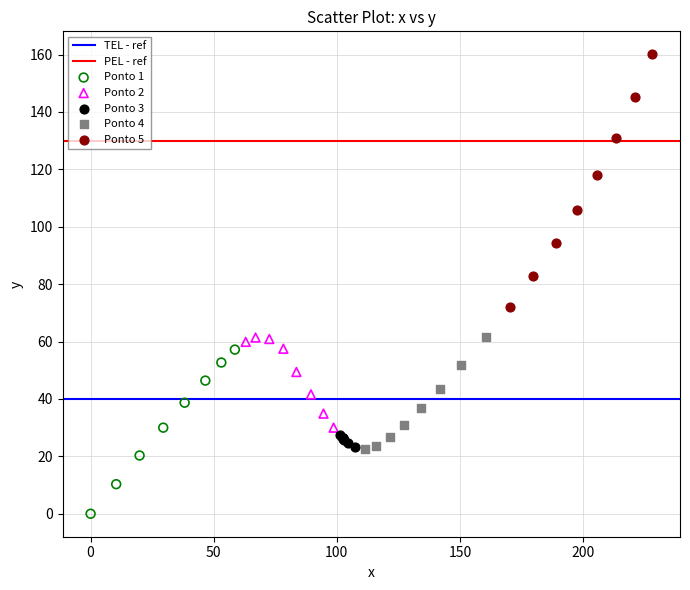

Which series contains the lowest Y value?

Ponto 1